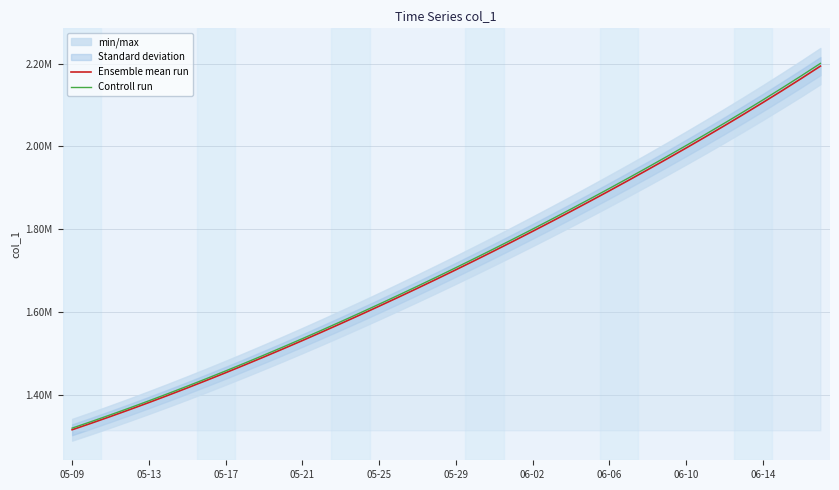

True or false: Ensemble mean run and Controll run intersect in this chart.

False